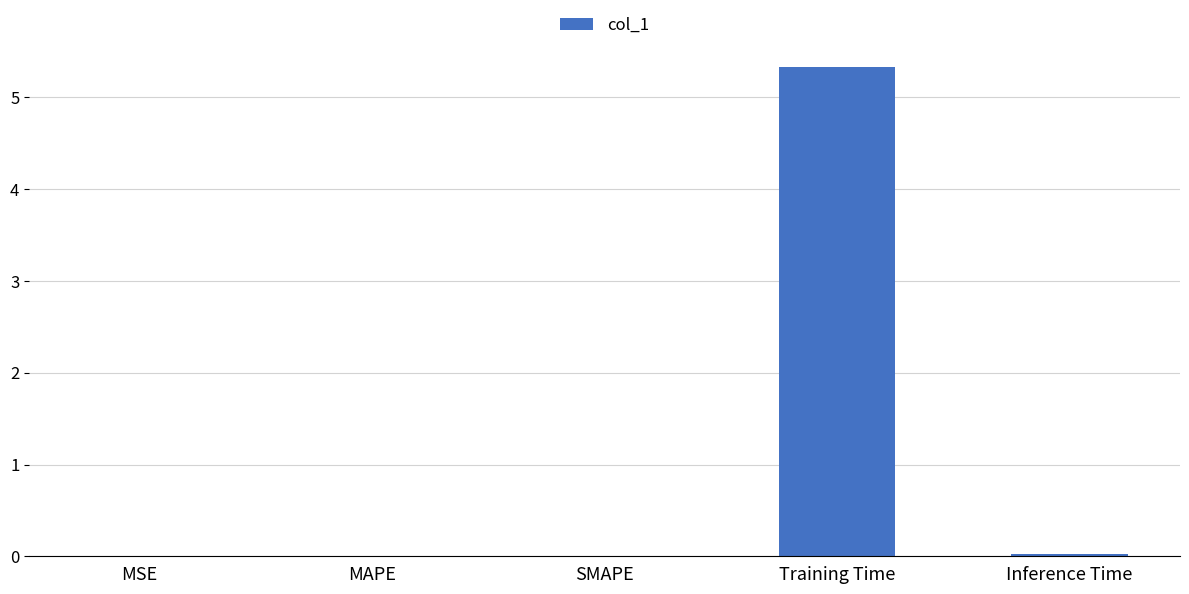

What is the sum of all values?

5.4